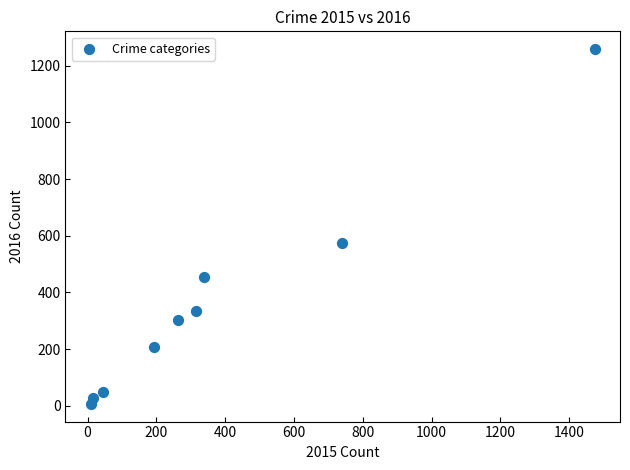

What Y value in the scatter plot is closest to 633?

576